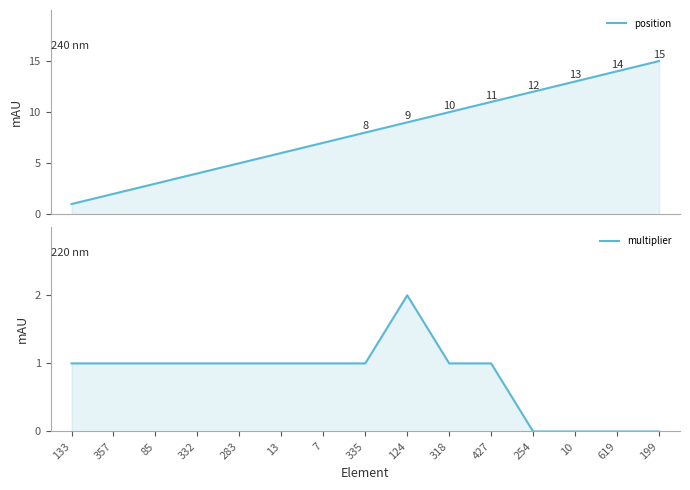

Reading right to left, transcribe all the data shown in this chart.

position: 15	14	13	12	11	10	9	8	7	6	5	4	3	2	1
multiplier: 0	0	0	0	1	1	2	1	1	1	1	1	1	1	1